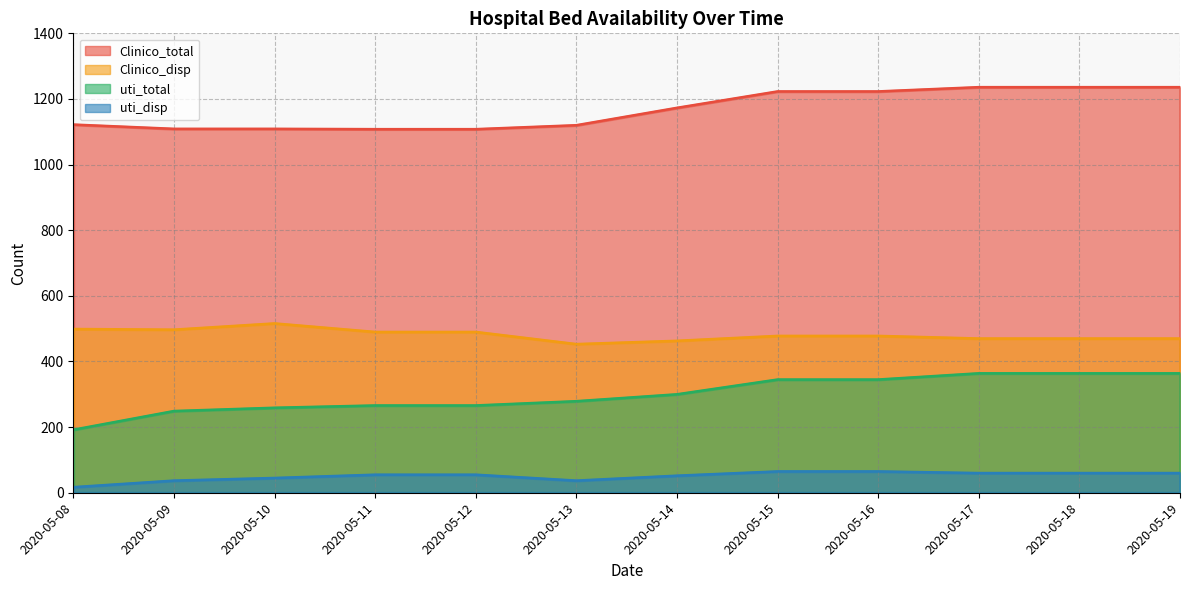

Which label corresponds to the smallest value in the chart?

2020-05-08